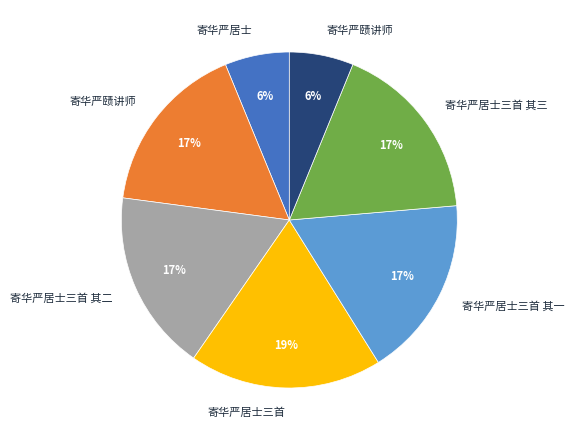

Does any single category account for the majority?

No